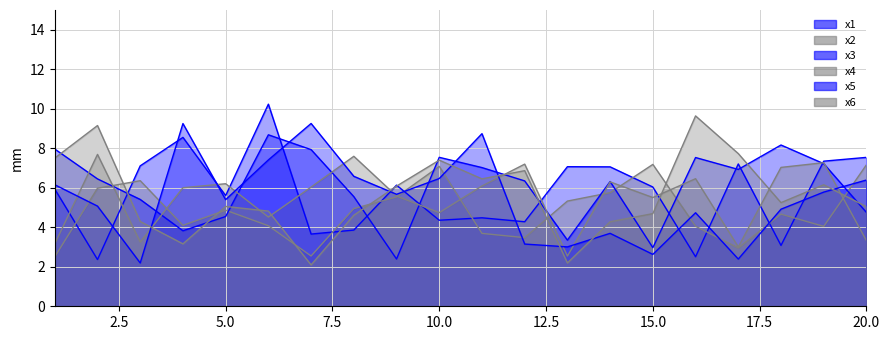

At 16, list the series in order from smallest to largest.

x1, x2, x5, x4, x3, x6